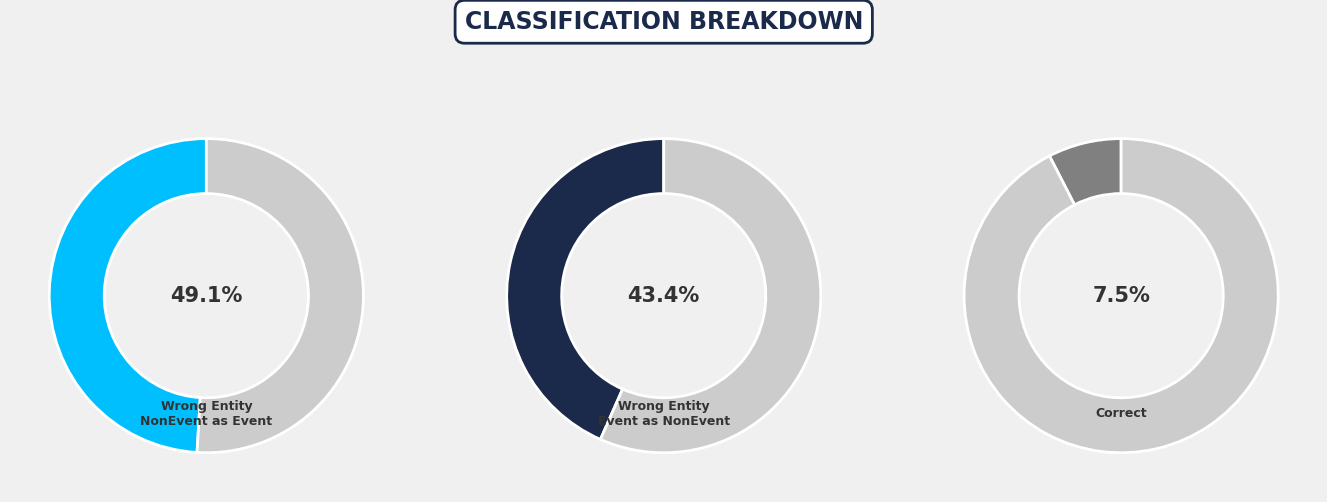

Is Wrong_Entity_Event_as_NonEvent the majority of the pie?

No